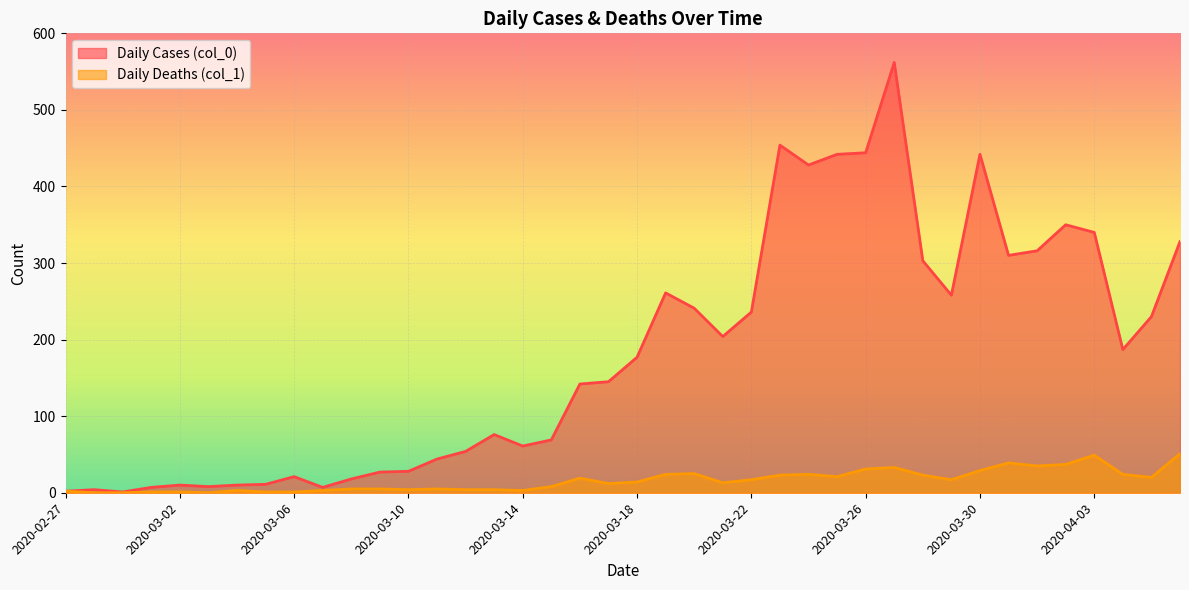

How many distinct data groups are displayed?

2